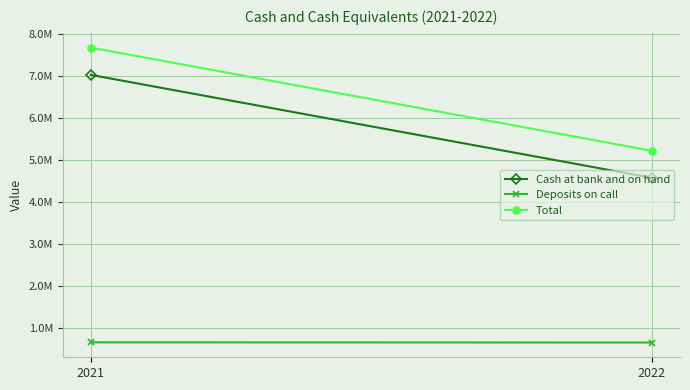

List the series in order of their peak value, lowest first.

Deposits on call, Cash at bank and on hand, Total